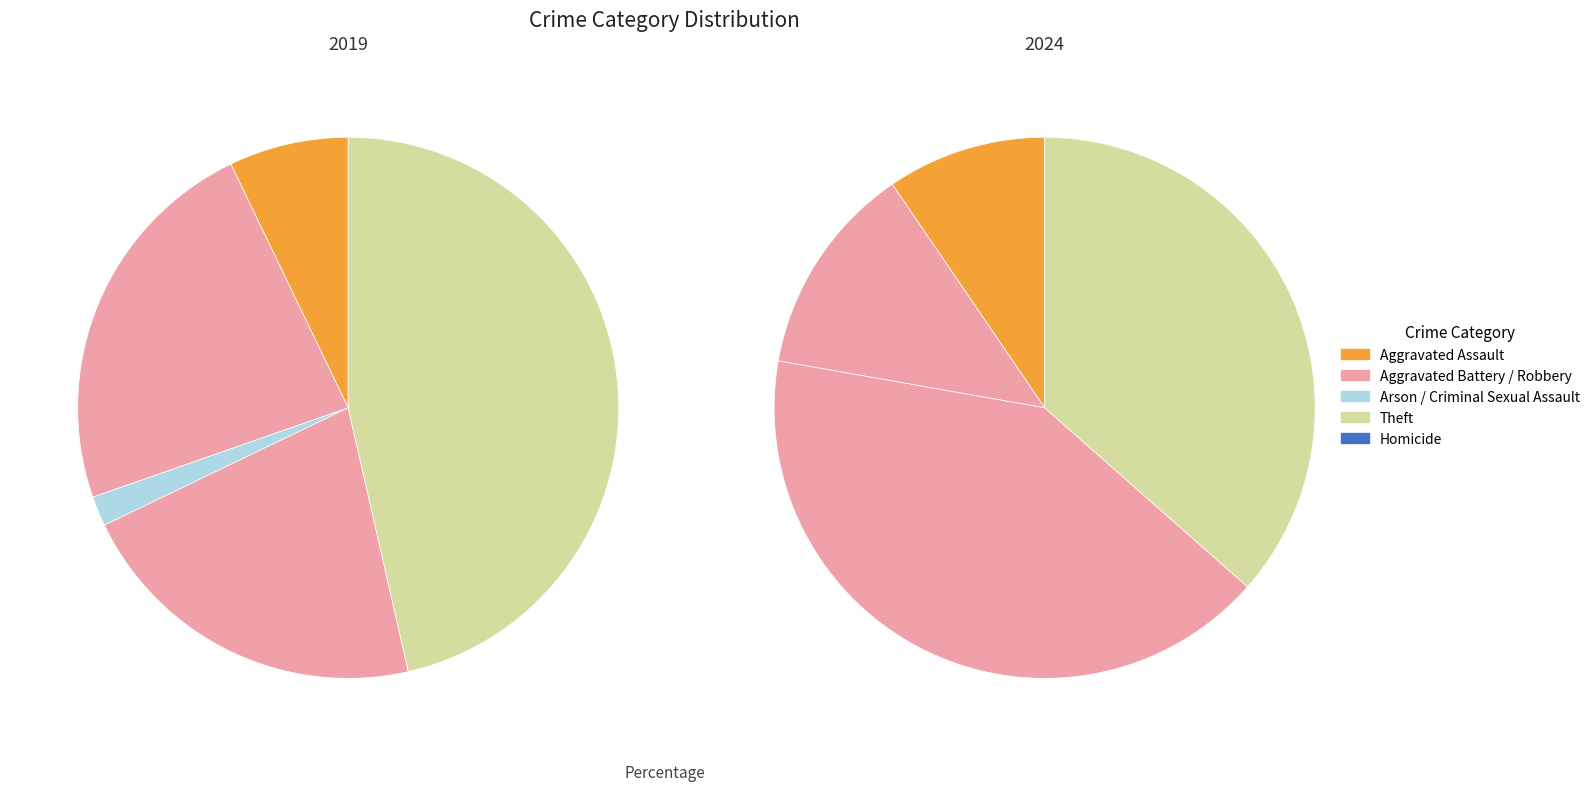

Is 3 the majority of the pie?

No